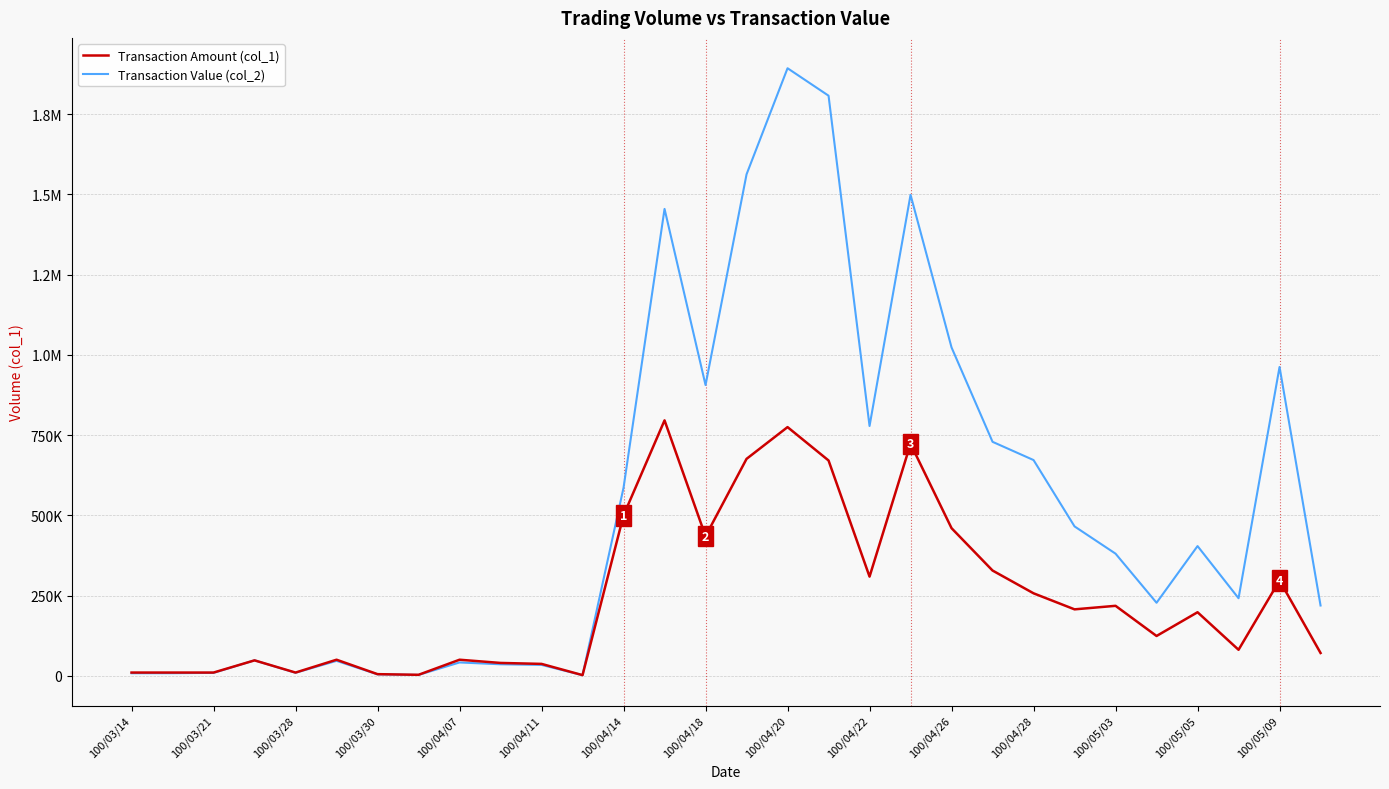

Which series has the largest range (max minus min)?

Transaction Value (col_2)